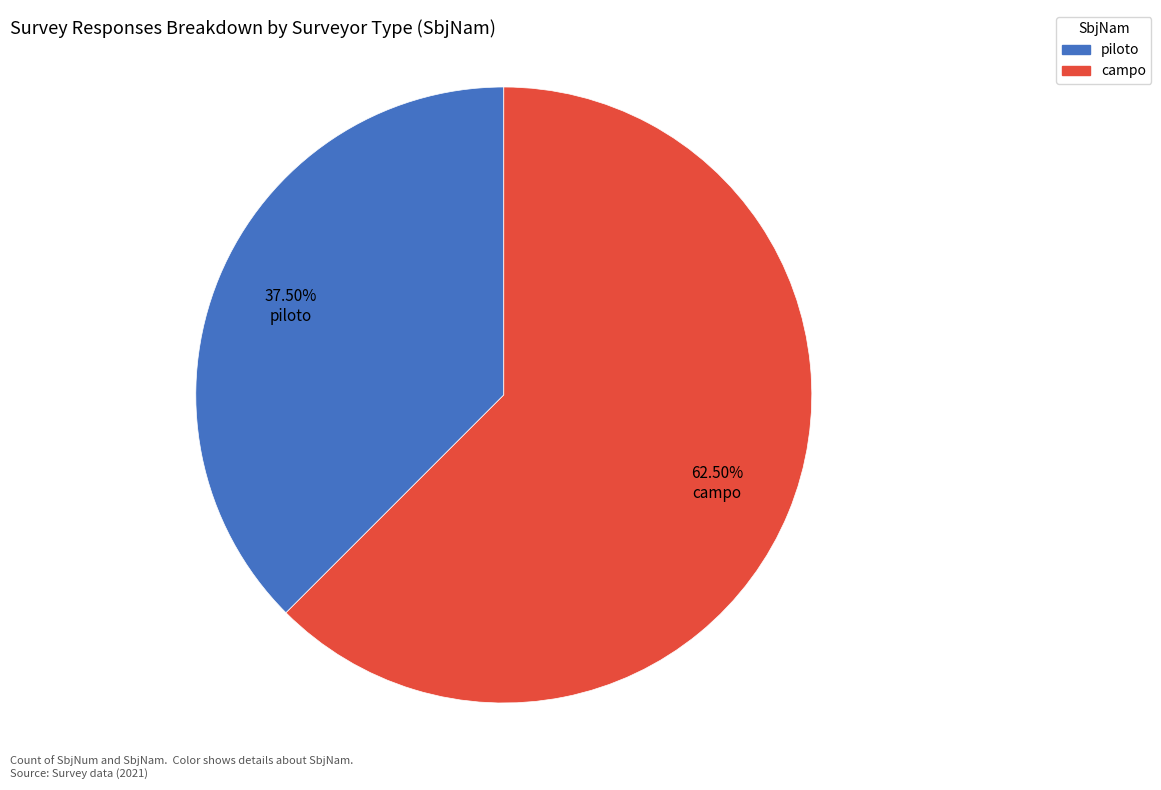

Is there a majority slice in this chart?

Yes